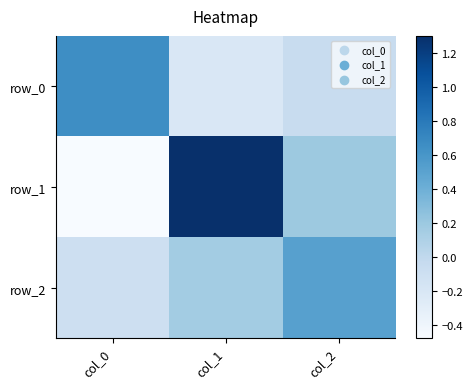

True or false: row_2 has a value of 0.5 at col_2.

True